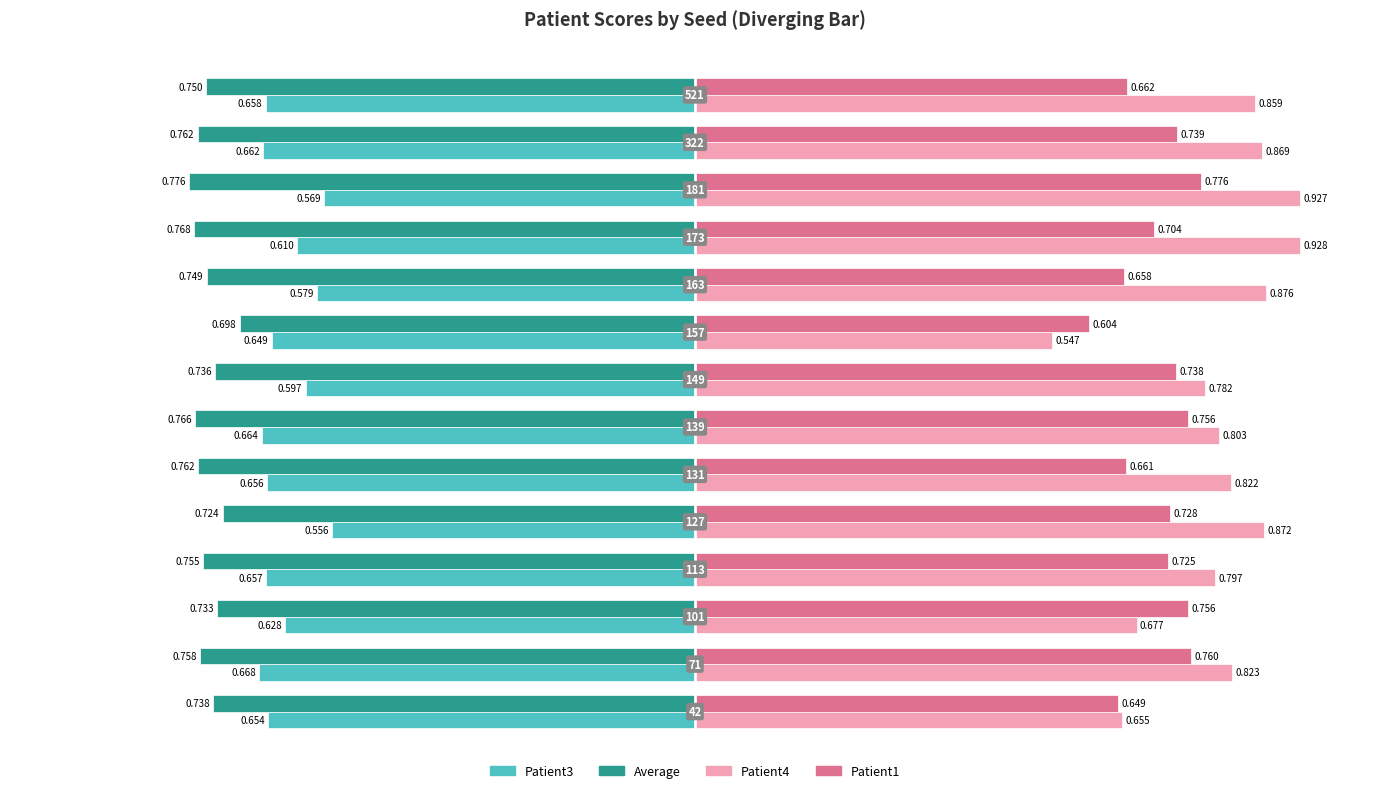

Count the number of data series in this chart.

4